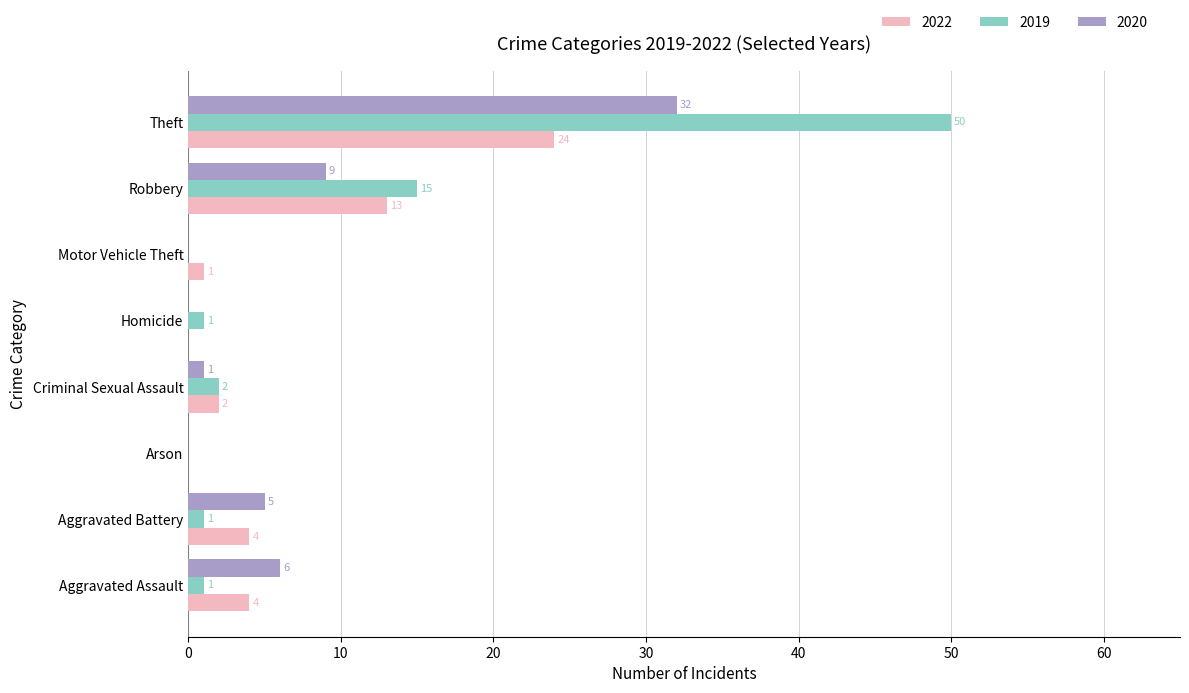

Is it true that 2019 equals 23 at Arson?

False